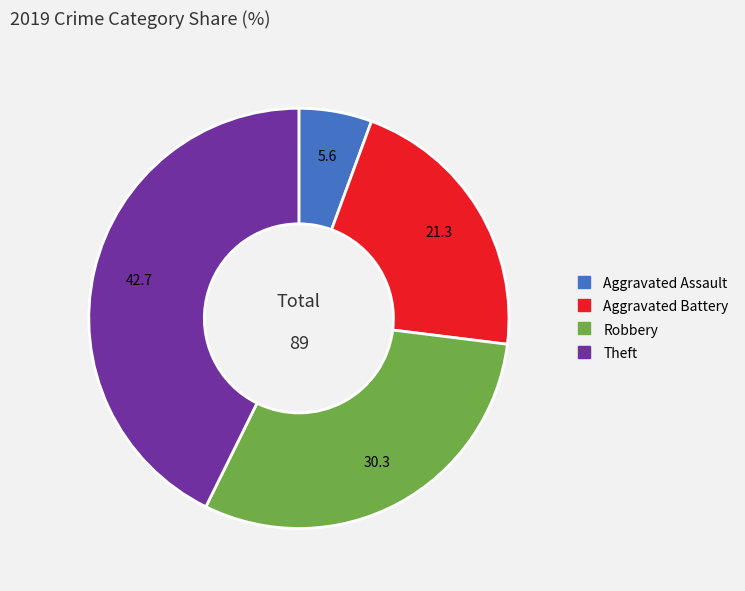

Which category has the smallest portion of the pie?

Aggravated Assault